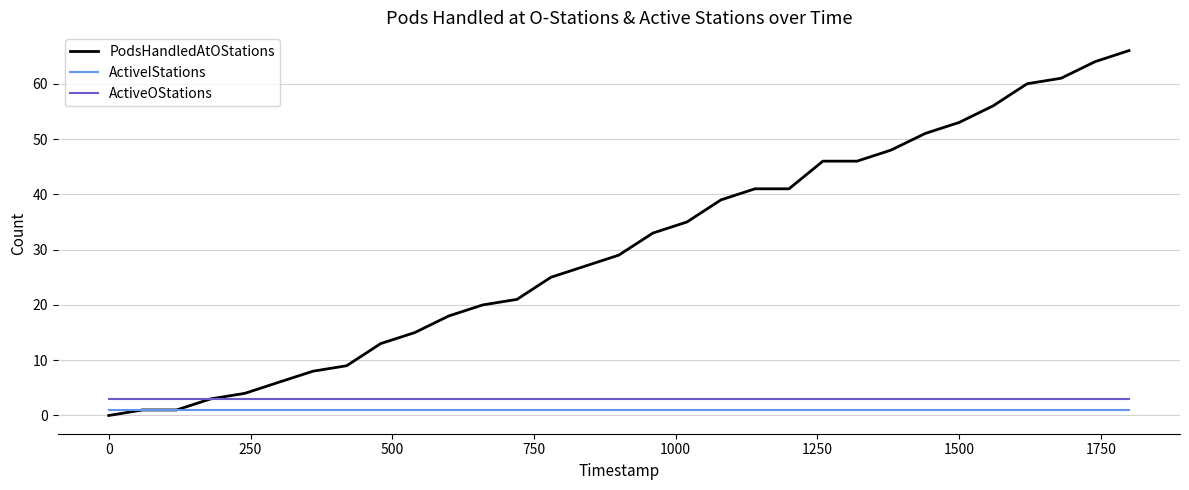

What is the sum of all ActiveOStations values?

93